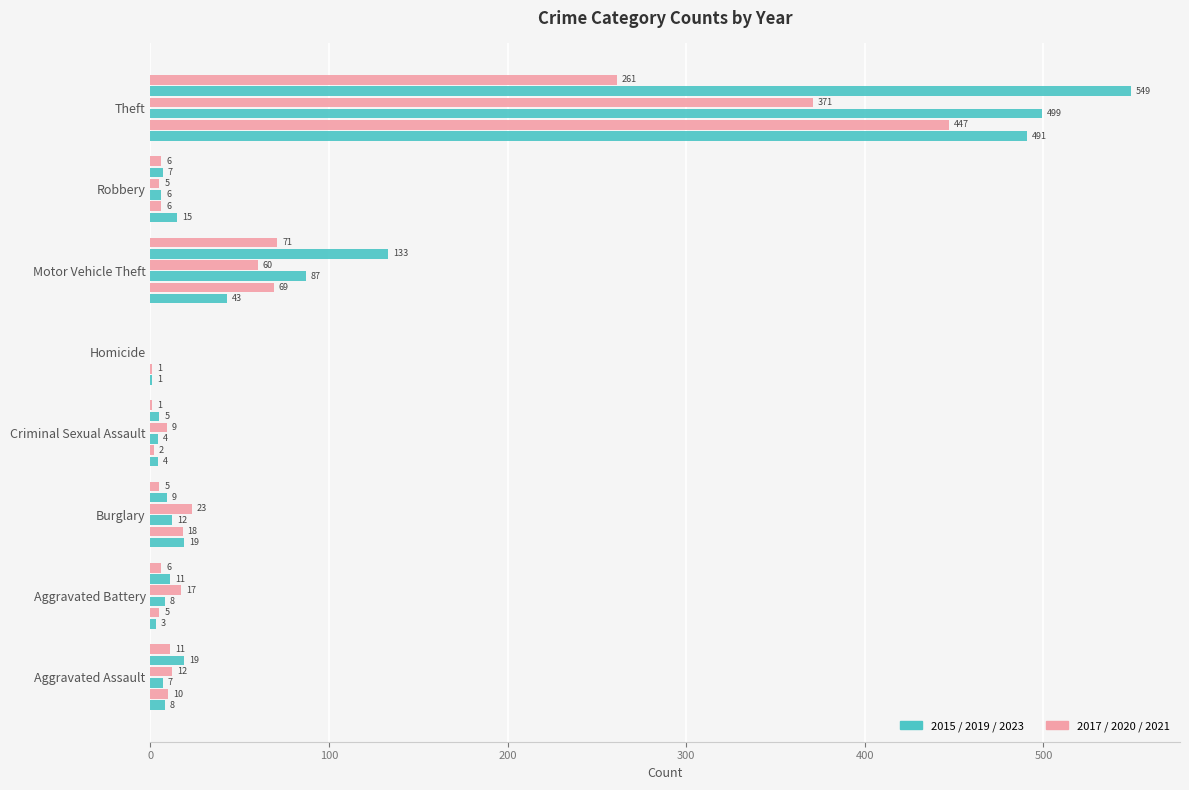

What is the total value across all series at Motor Vehicle Theft?

463